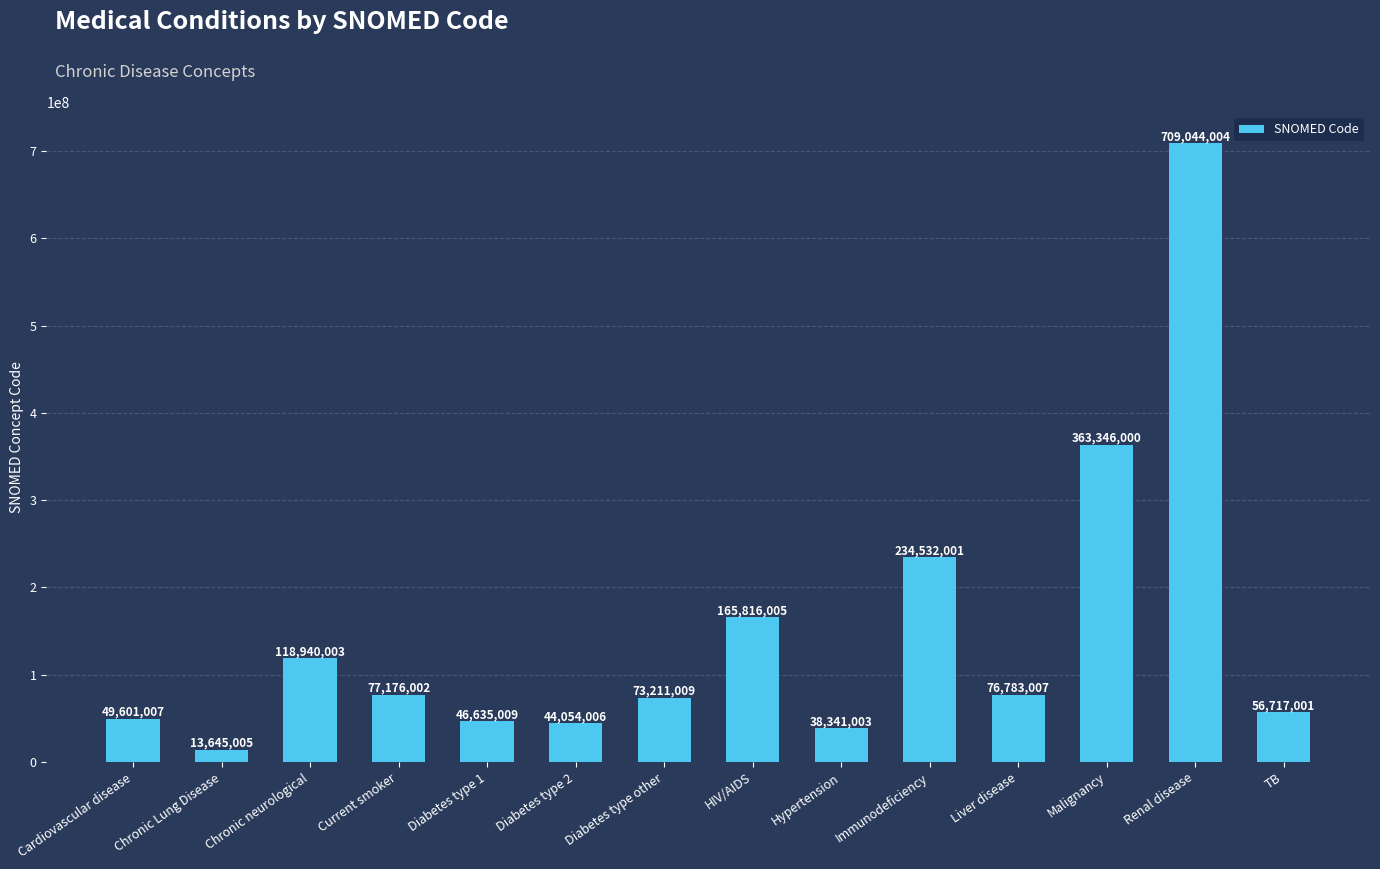

List the labels in order of value, largest first.

Renal disease, Malignancy, Immunodeficiency, HIV/AIDS, Chronic neurological, Current smoker, Liver disease, Diabetes type other, TB, Cardiovascular disease, Diabetes type 1, Diabetes type 2, Hypertension, Chronic Lung Disease